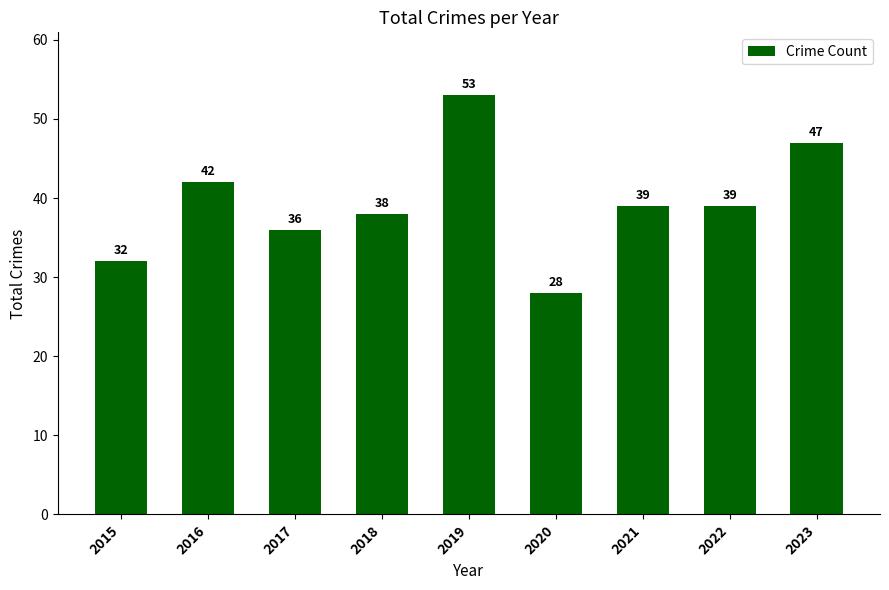

Reading left to right, transcribe all the data shown in this chart.

32	42	36	38	53	28	39	39	47